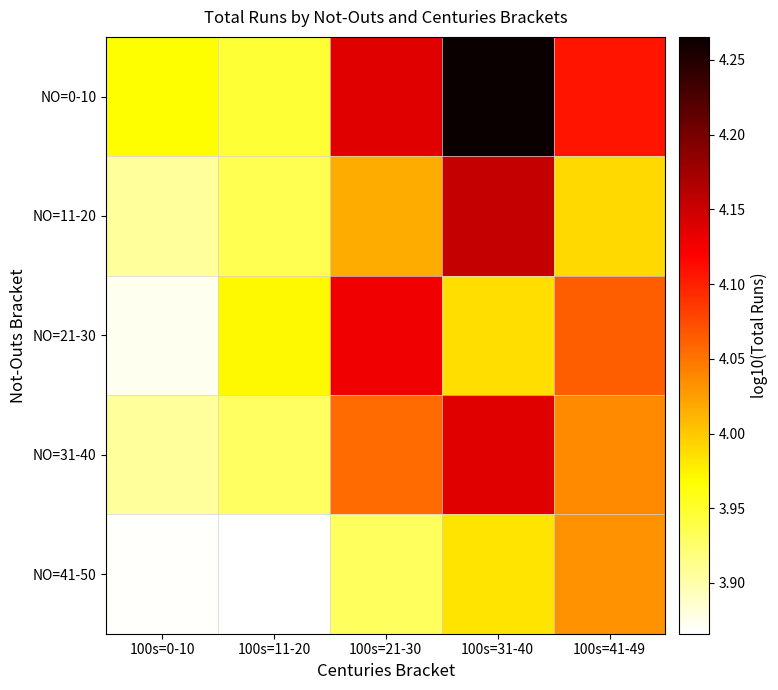

Rank the series at 100s=41-49 from lowest to highest value.

NO=11-20, NO=41-50, NO=31-40, NO=21-30, NO=0-10